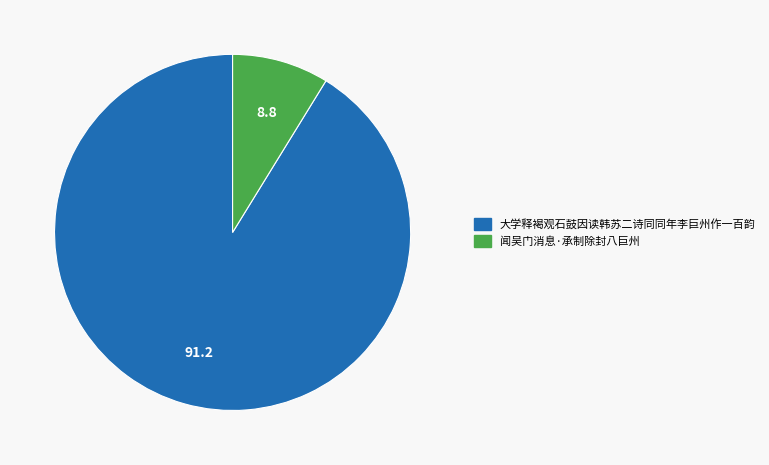

Does any single category account for the majority?

Yes